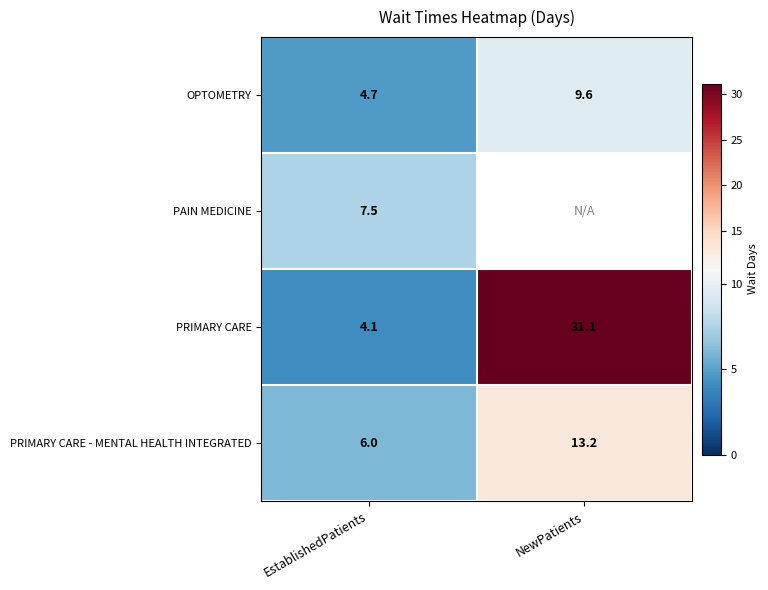

Which category has the highest value in the PRIMARY CARE series?

NewPatients